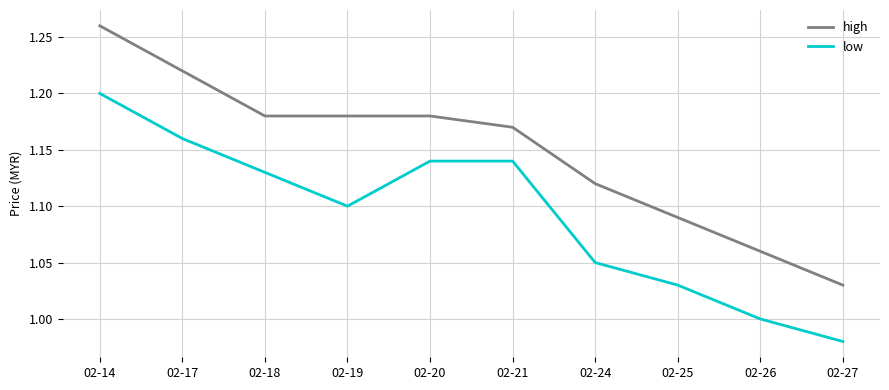

Rank the series by their average value, from lowest to highest.

low, high